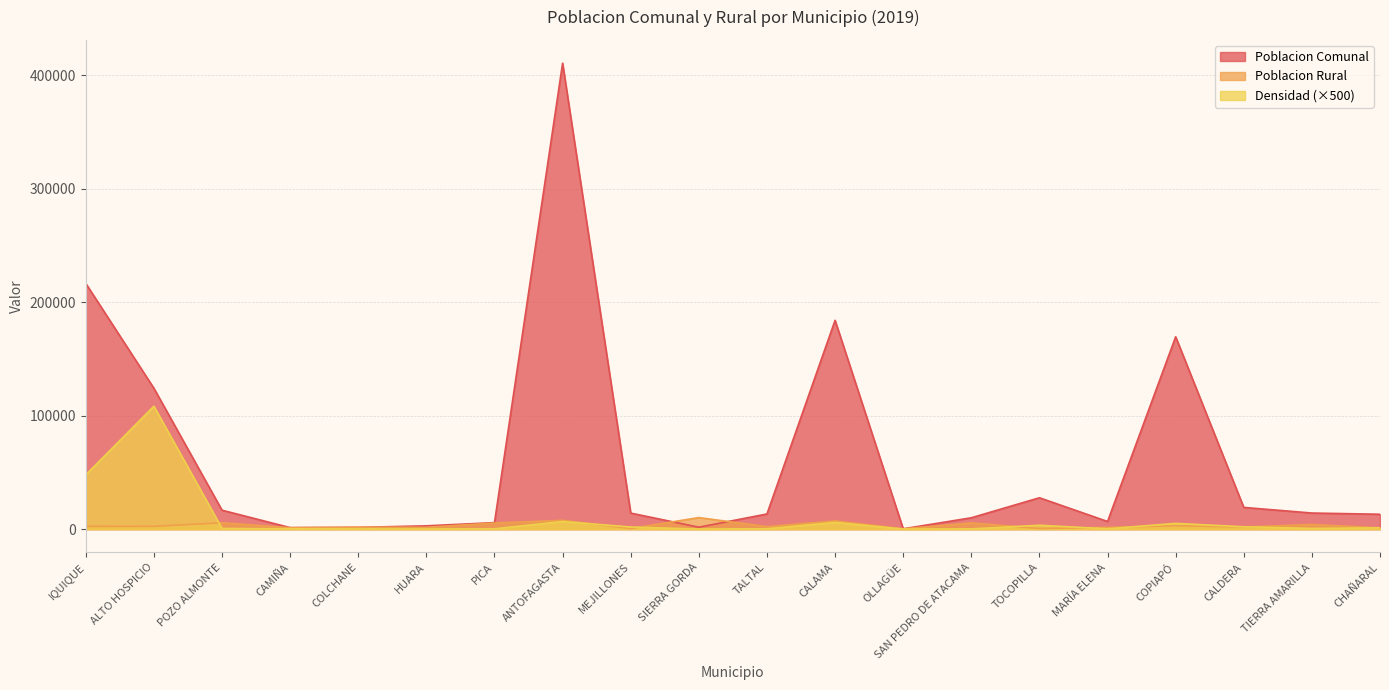

At which category is the sum across all series the highest?

ANTOFAGASTA